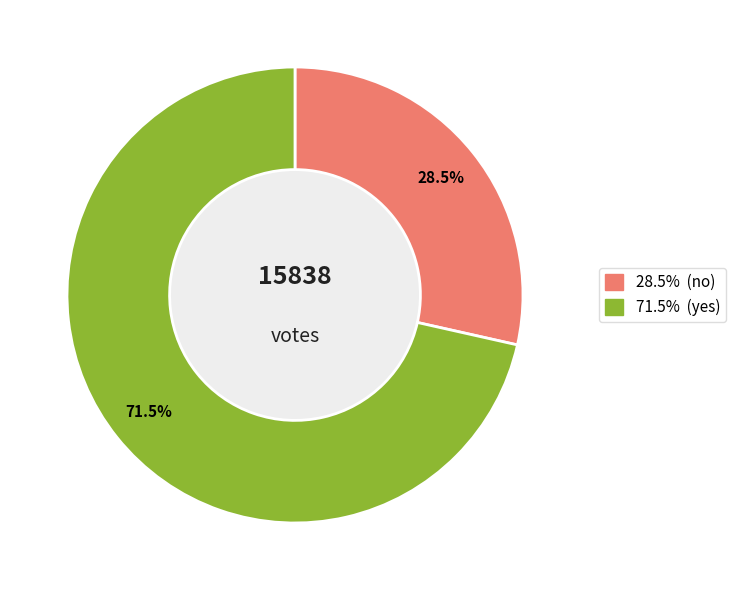

Does any single category account for the majority?

Yes